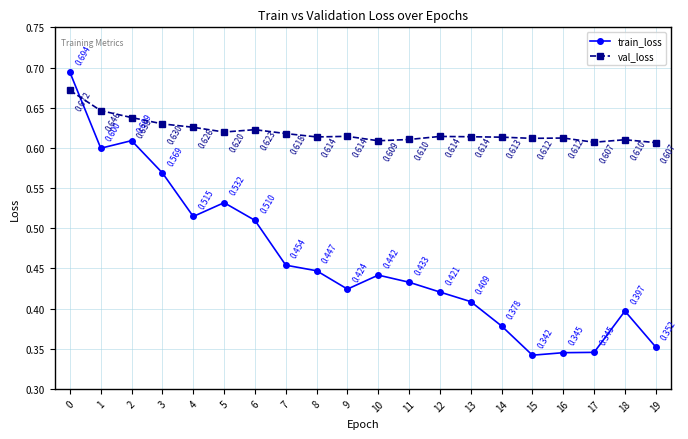

Which series ends up on top after the final intersection of val_loss and train_loss?

val_loss